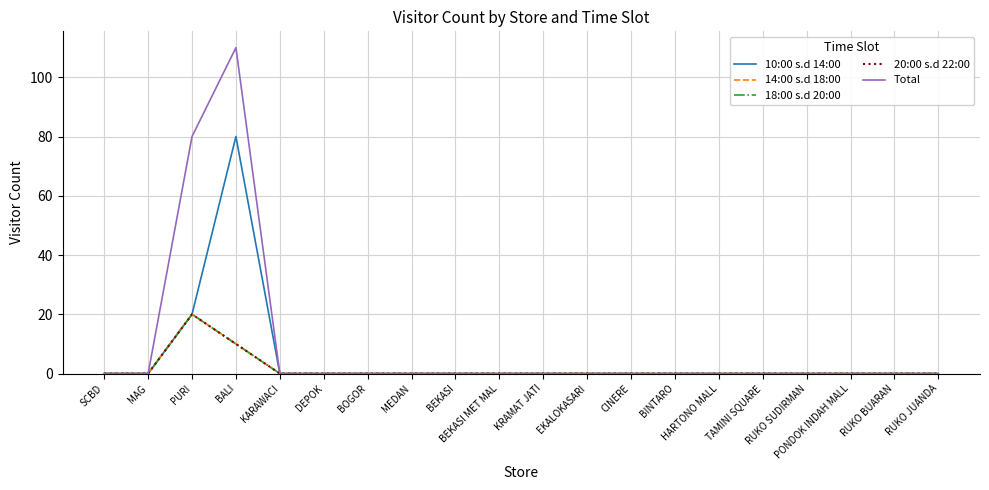

Does the chart have visible grid lines?

Yes